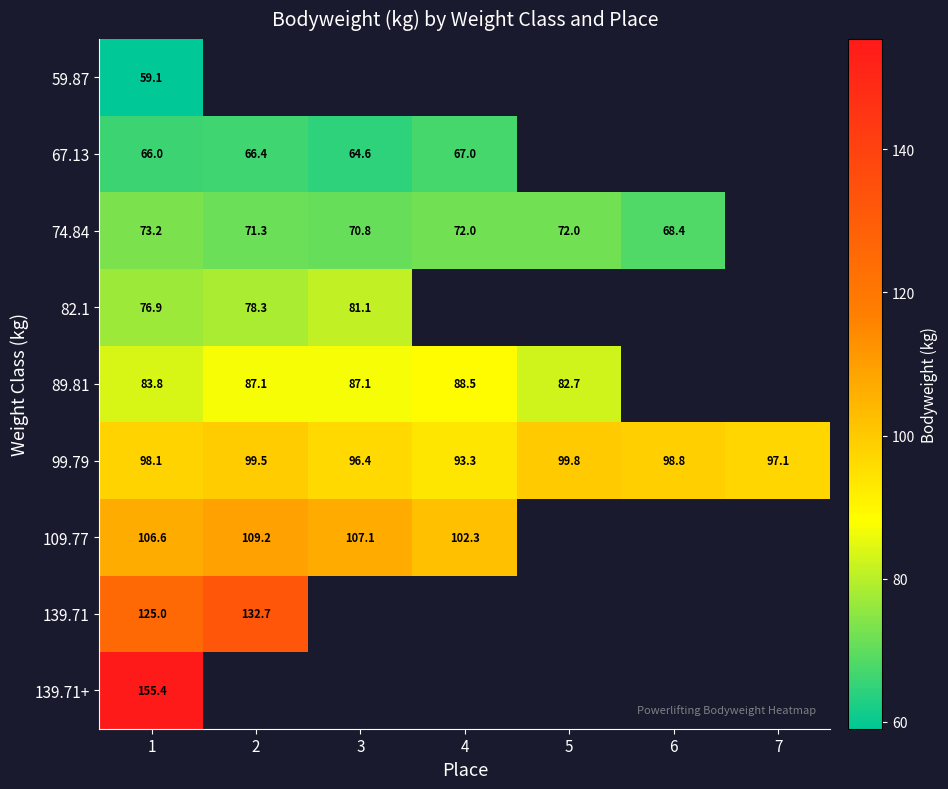

How many data points in 89.81 are above 87?

3